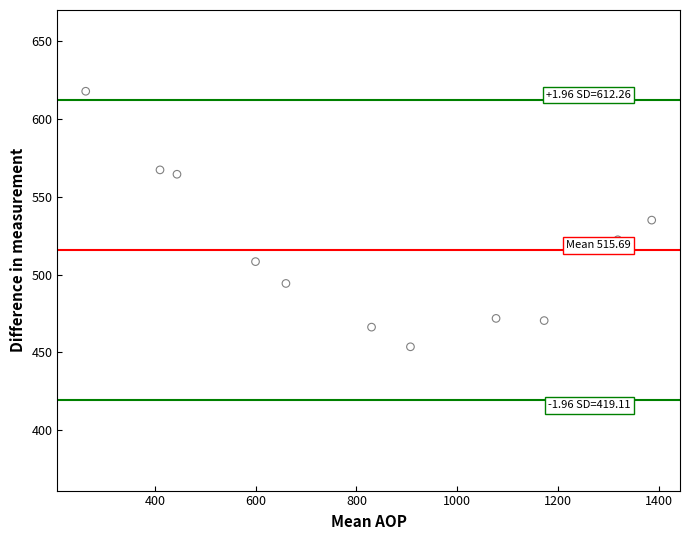

How many points are shown in the scatter plot?

11